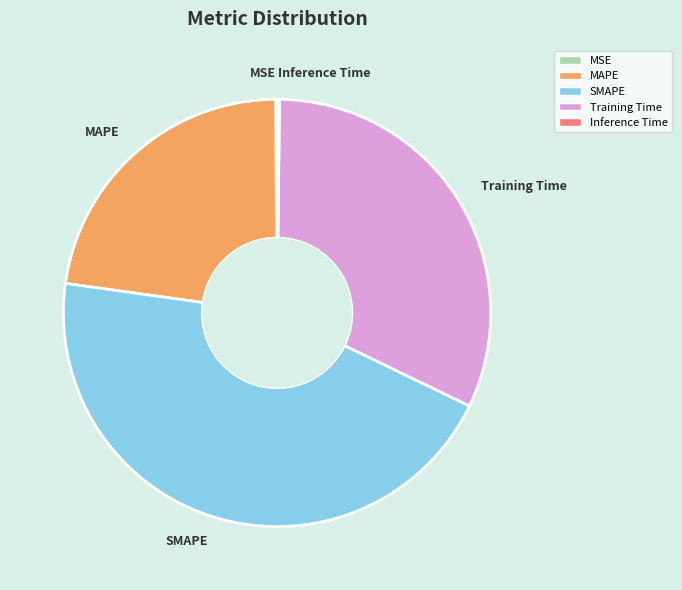

Is it true that Training Time is 40% of the pie?

False